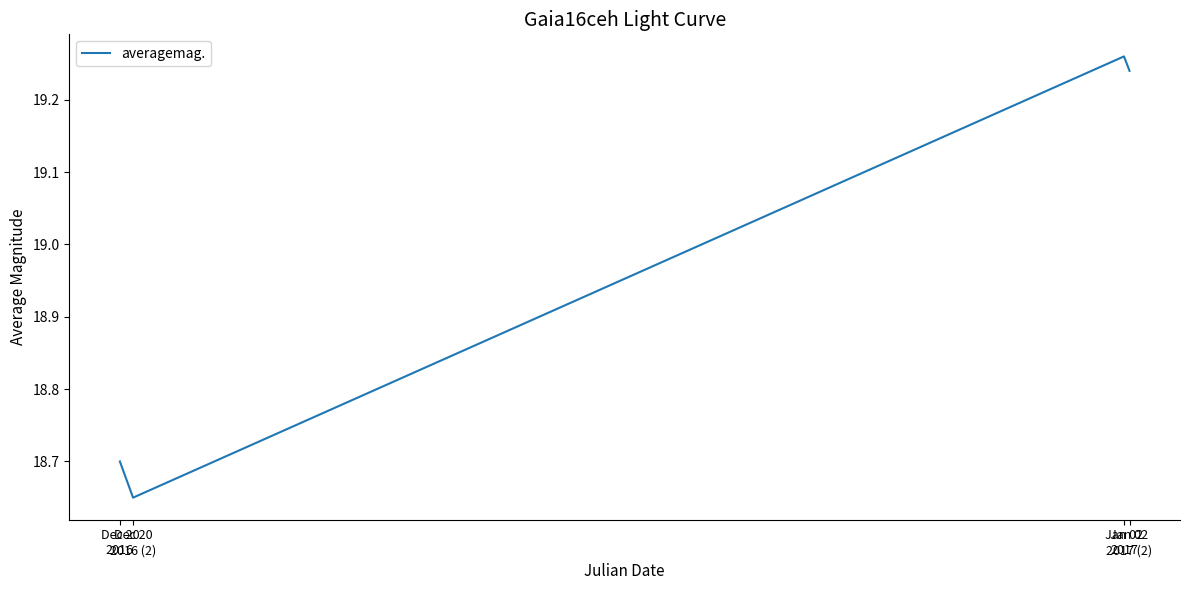

Where does the data first go above 19?

Jan 02
2017